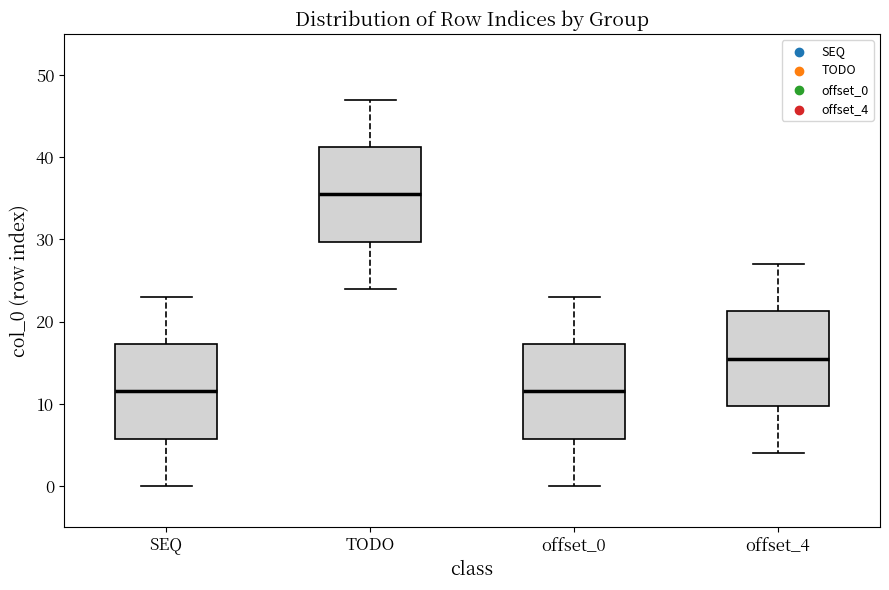

Reading left to right, transcribe this box plot: for each box, give where its median line is, the range the box spans, and where its two whiskers end, as read against the y-axis. The values are not printed on the chart, so give them approximately, as read against the axis.

SEQ: median 12, box 6 to 17, whiskers 0 to 23
TODO: median 36, box 30 to 41, whiskers 24 to 47
offset_0: median 12, box 6 to 17, whiskers 0 to 23
offset_4: median 16, box 10 to 21, whiskers 4 to 27